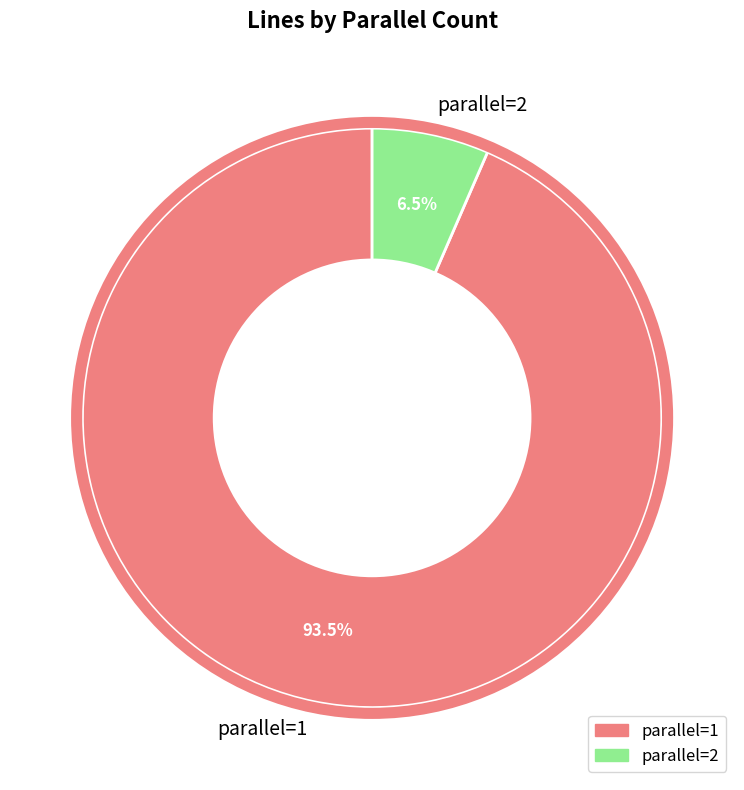

To the nearest percent, what is the average slice percentage?

50%